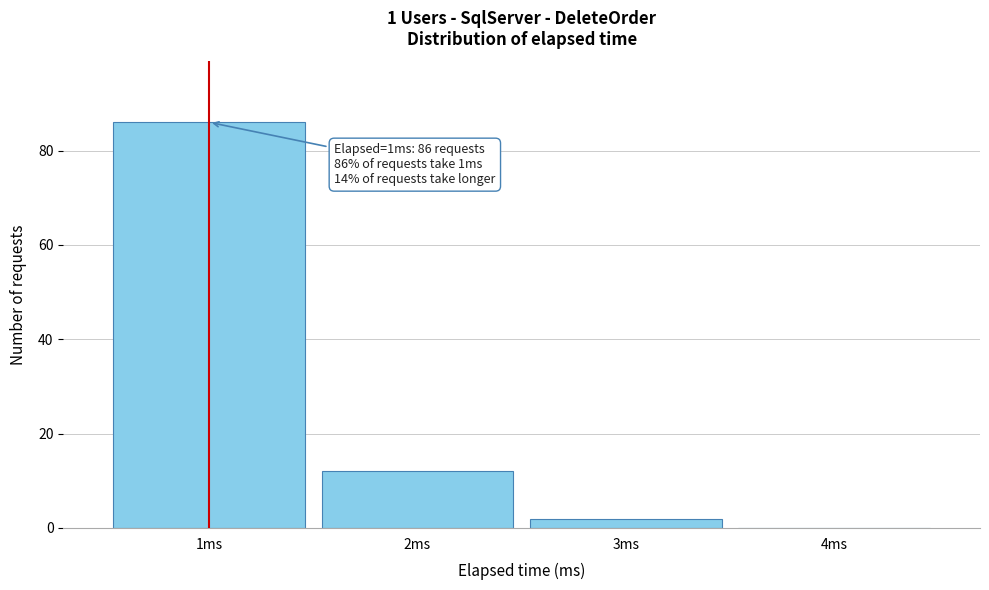

Which range on the x-axis has the tallest bar?

0.5 to 1.5